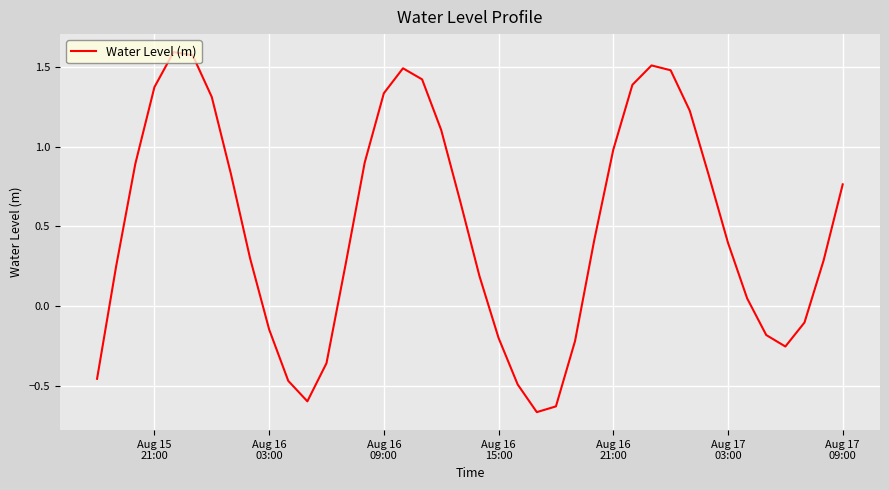

What is the difference between the maximum and minimum values?

2.3